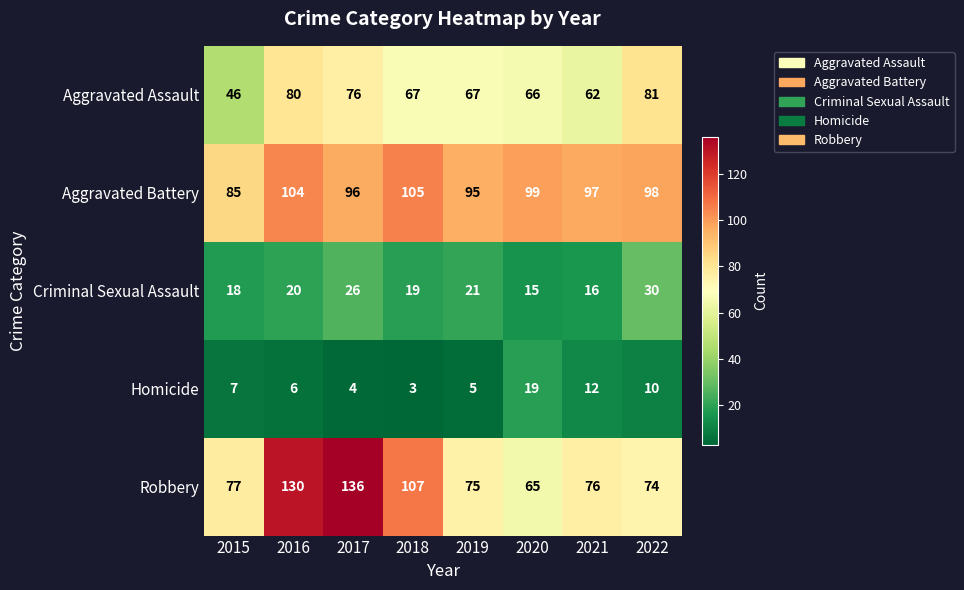

Where does the Aggravated Assault series first go above 67?

2016